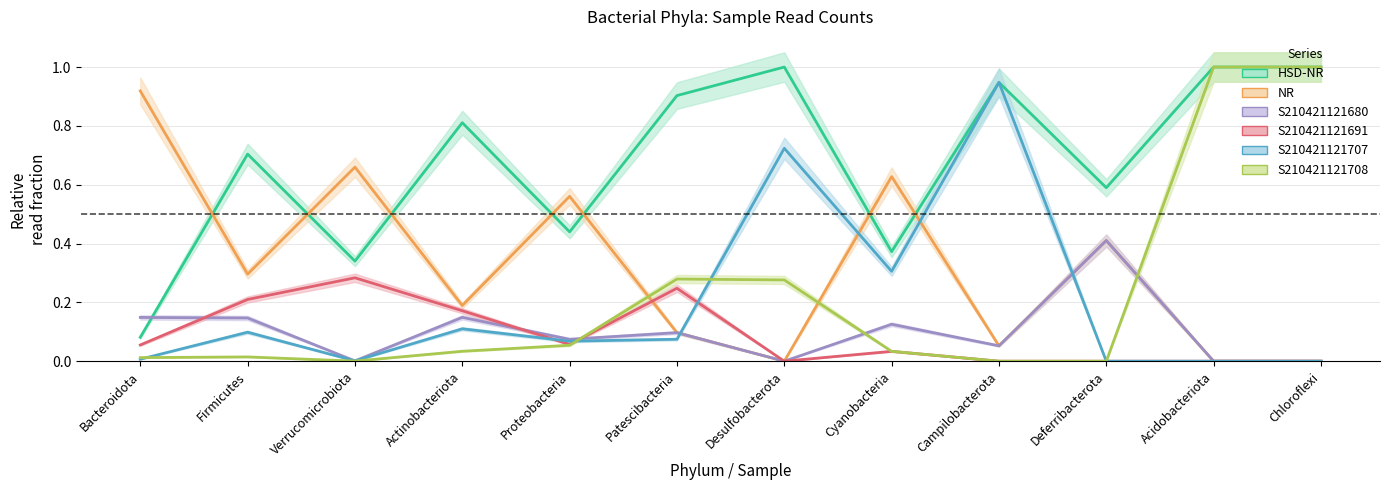

Reading left to right, what are all the values shown in this chart?

HSD-NR: 0.1	0.7	0.3	0.8	0.4	0.9	1.0	0.4	0.9	0.6	1.0	1.0
NR: 0.9	0.3	0.7	0.2	0.6	0.1	0.0	0.6	0.1	0.4	0.0	0.0
S210421121680: 0.1	0.1	0.0	0.1	0.1	0.1	0.0	0.1	0.1	0.4	0.0	0.0
S210421121691: 0.1	0.2	0.3	0.2	0.1	0.2	0.0	0.0	0.0	0.0	0.0	0.0
S210421121707: 0.0	0.1	0.0	0.1	0.1	0.1	0.7	0.3	0.9	0.0	0.0	0.0
S210421121708: 0.0	0.0	0.0	0.0	0.1	0.3	0.3	0.0	0.0	0.0	1.0	1.0